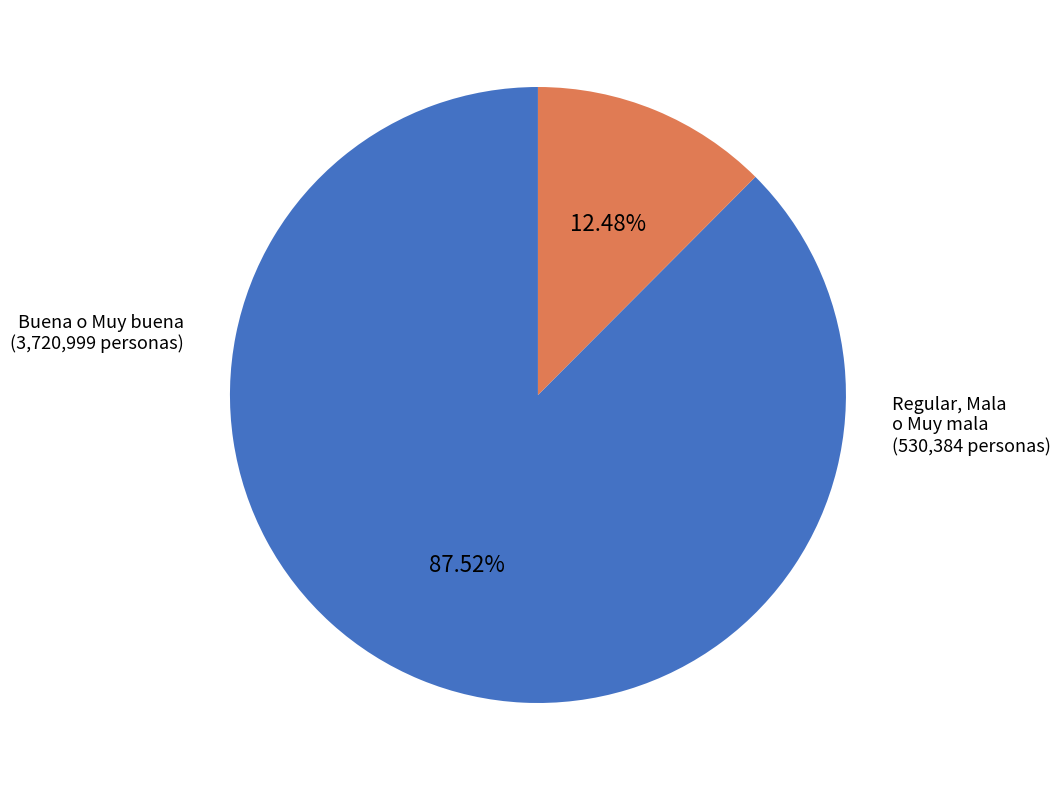

What is the largest slice in the pie chart?

Buena o Muy buena